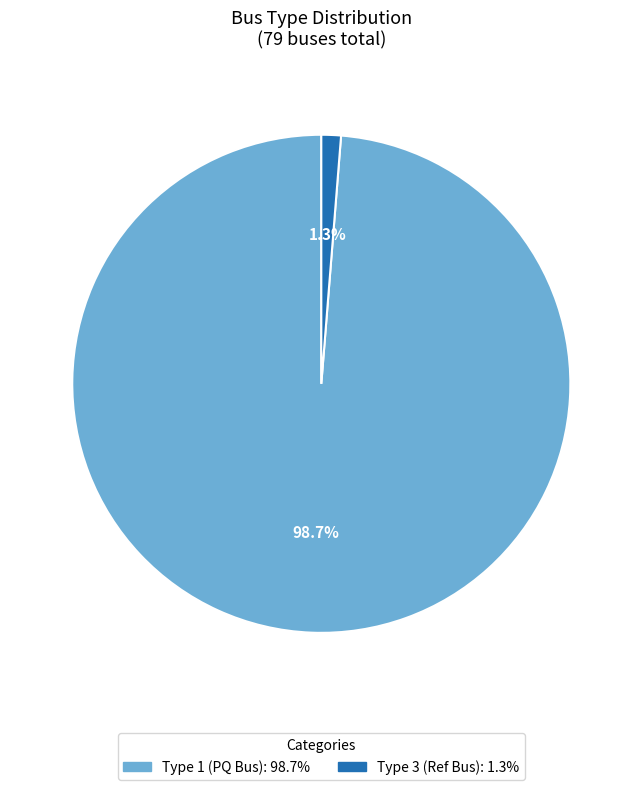

Is there a majority slice in this chart?

Yes